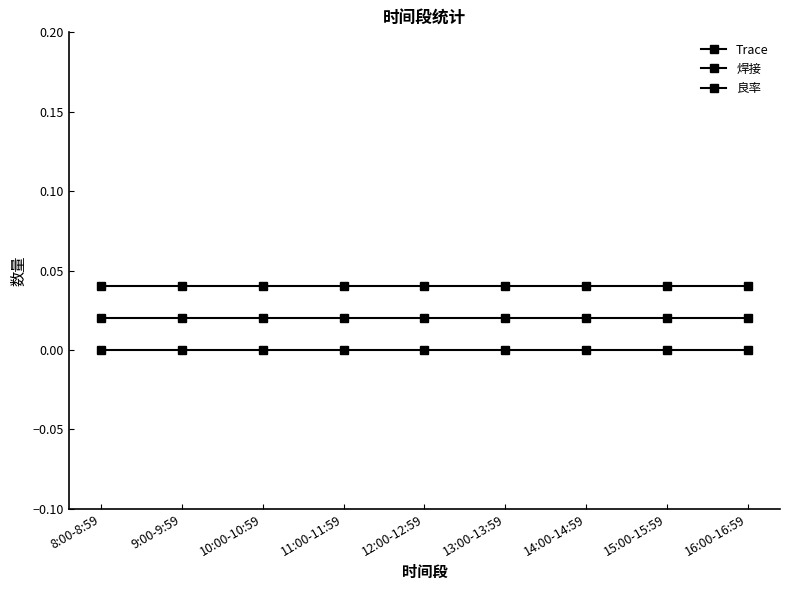

How many lines are shown in the chart?

3